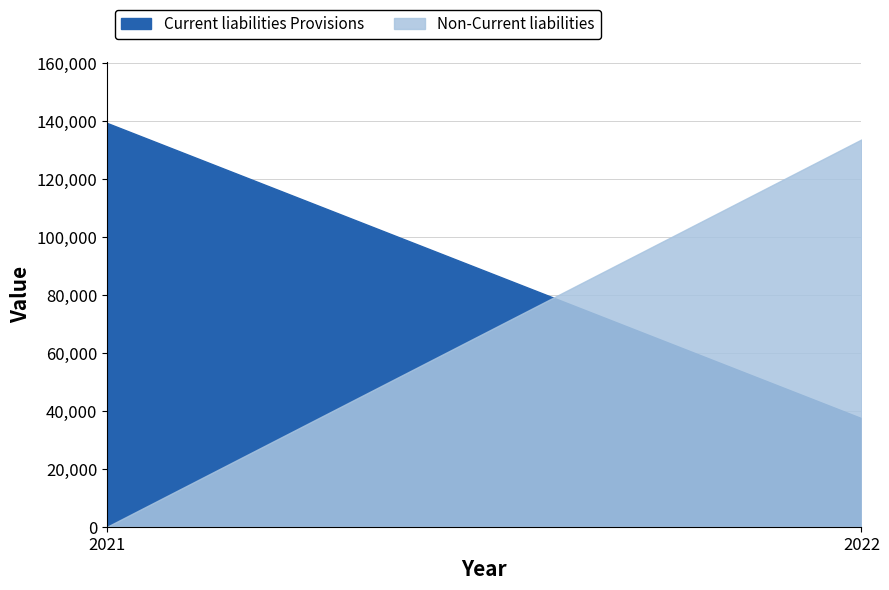

Does the chart display data point markers on the line(s)?

No